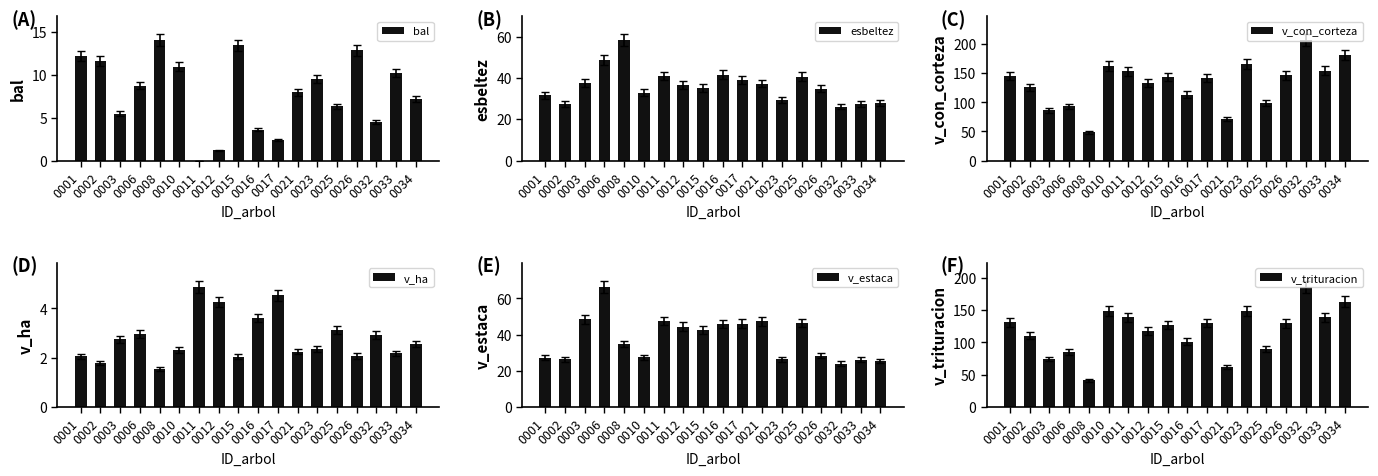

What value does the v_trituracion series have at 0032?

185.9